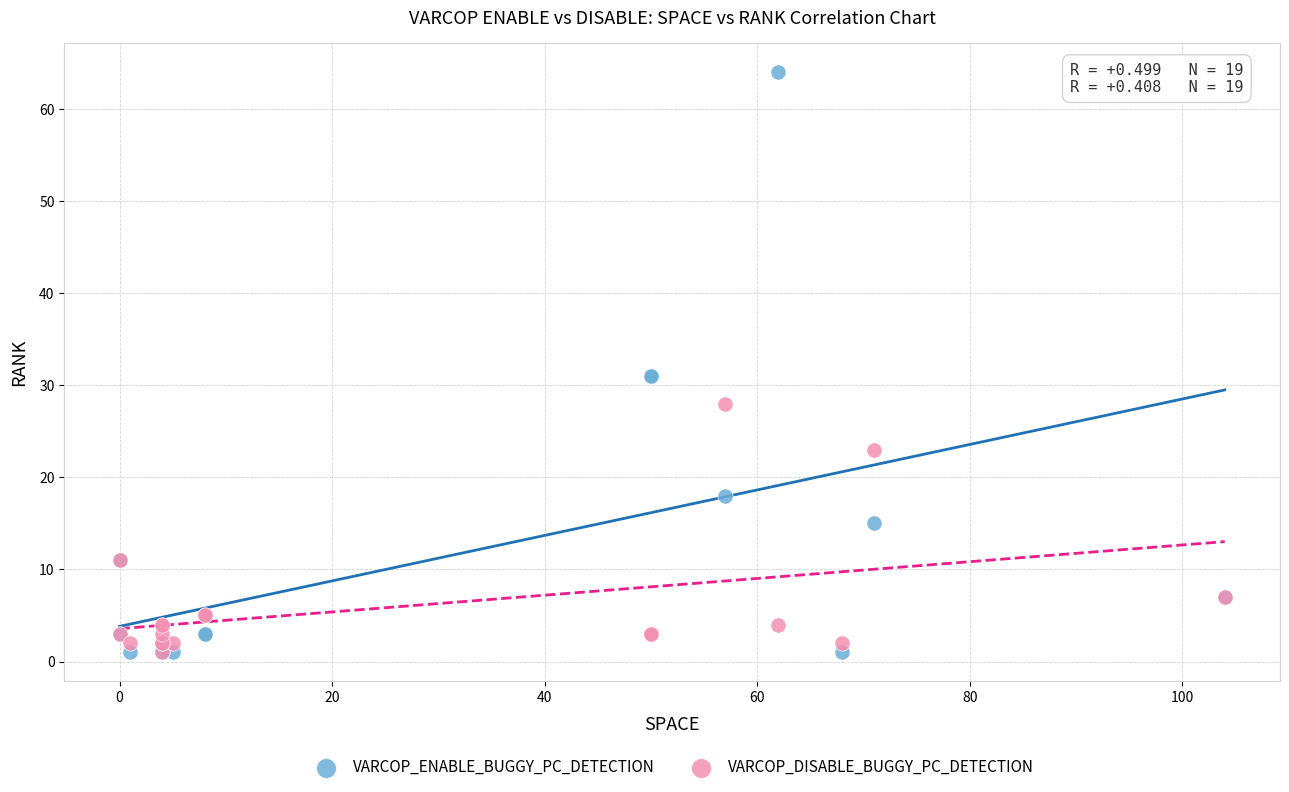

Which series has the widest spread of Y values?

VARCOP_ENABLE_BUGGY_PC_DETECTION